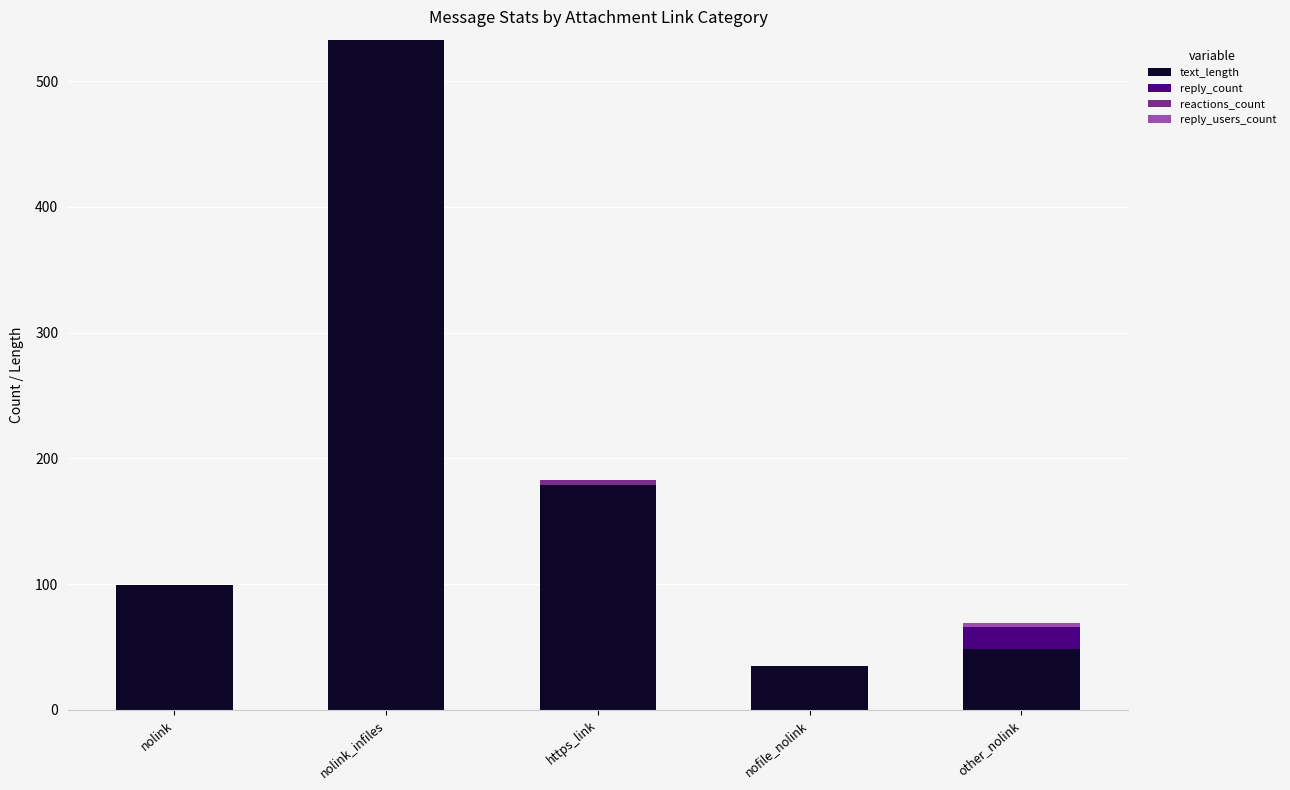

At which category is the sum across all series the highest?

nolink_infiles